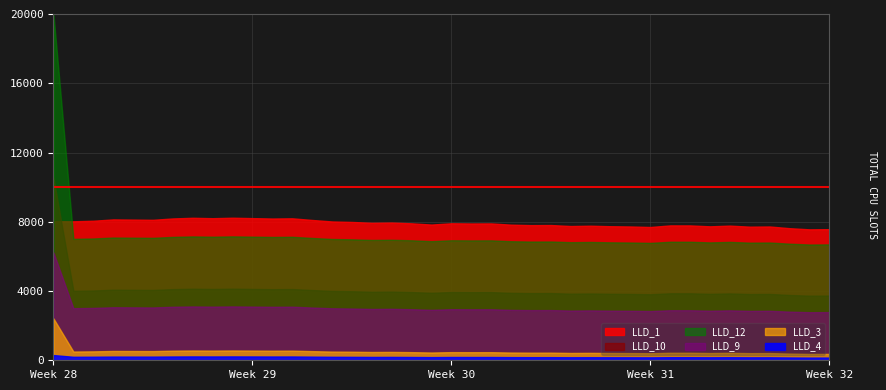

True or false: LLD_10 has a value of 0.0 at 15.

True